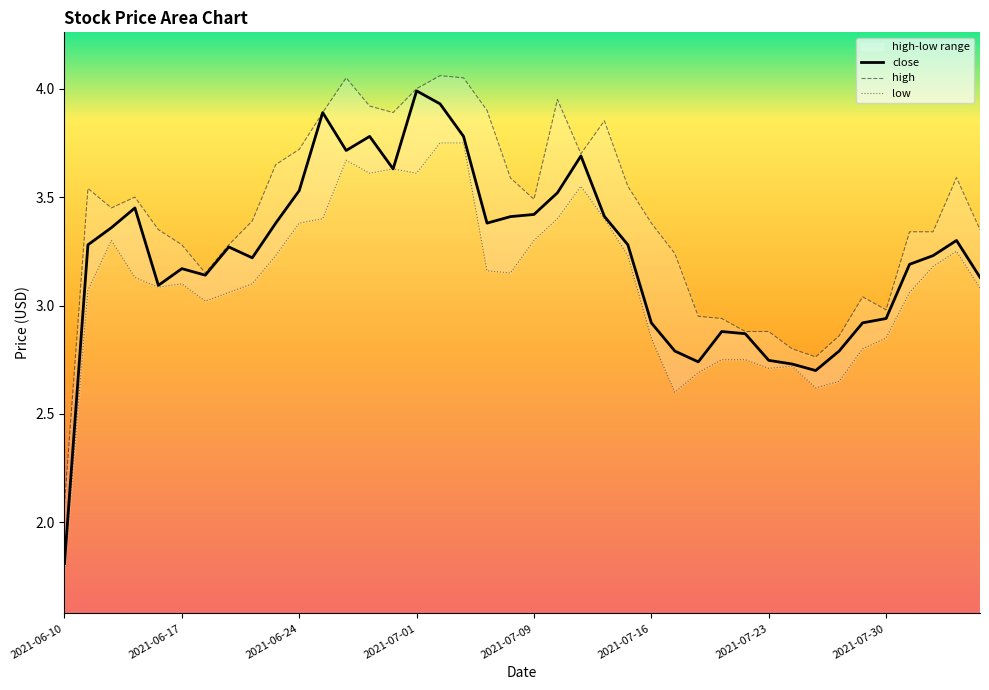

Rank the series at 33 from highest to lowest value.

high, close, low